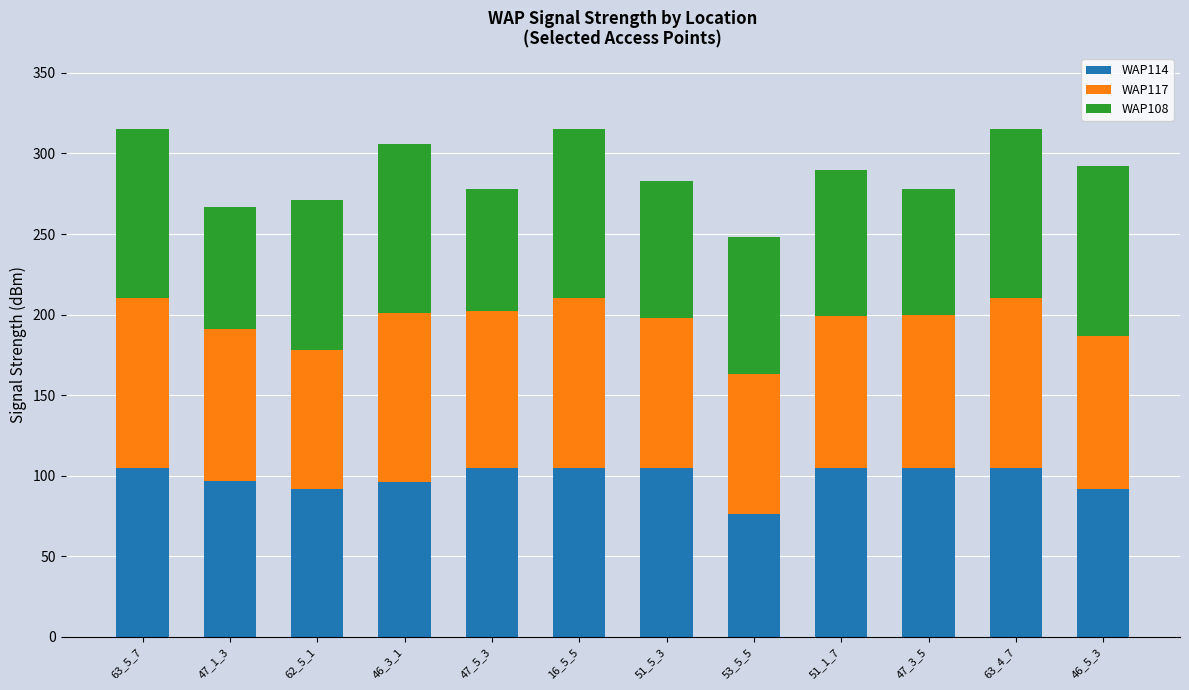

What is the total value across all series at 63_5_7?

315